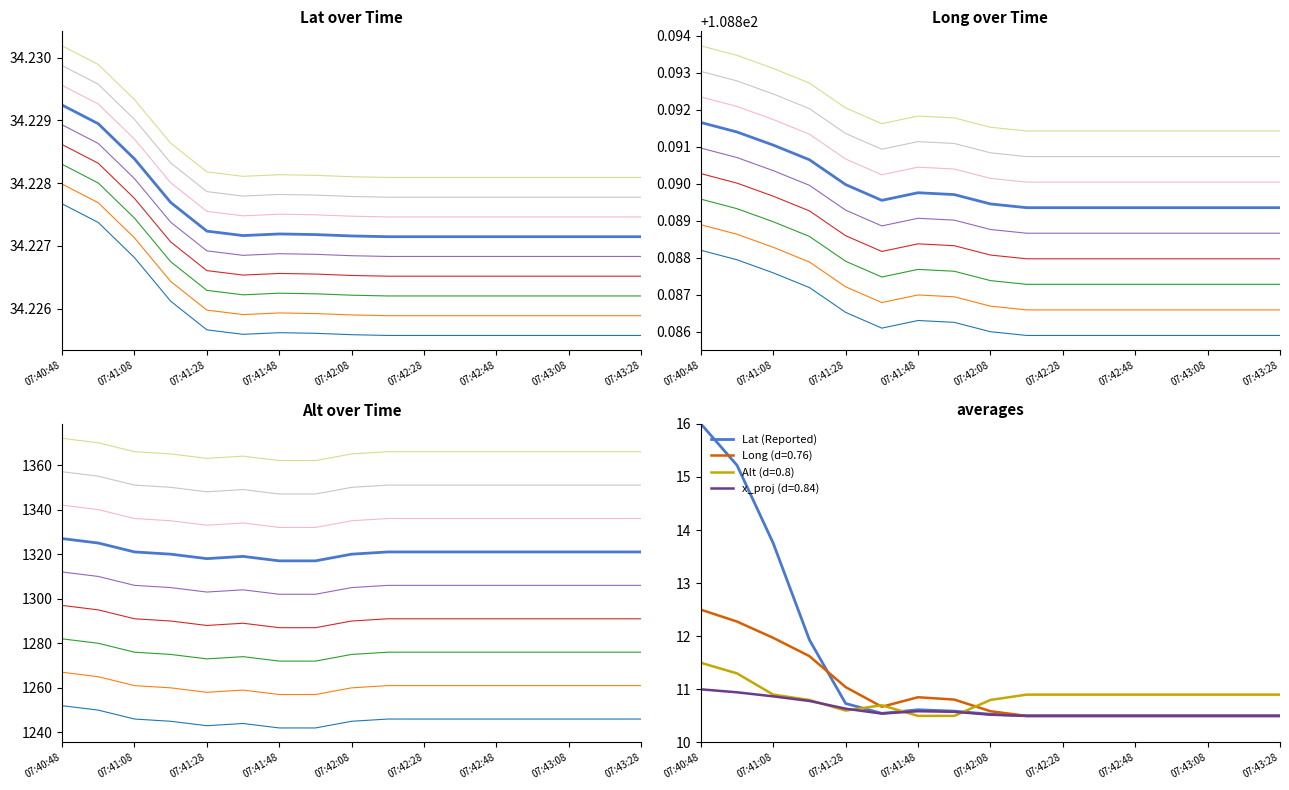

Which series has the widest spread of values?

Alt